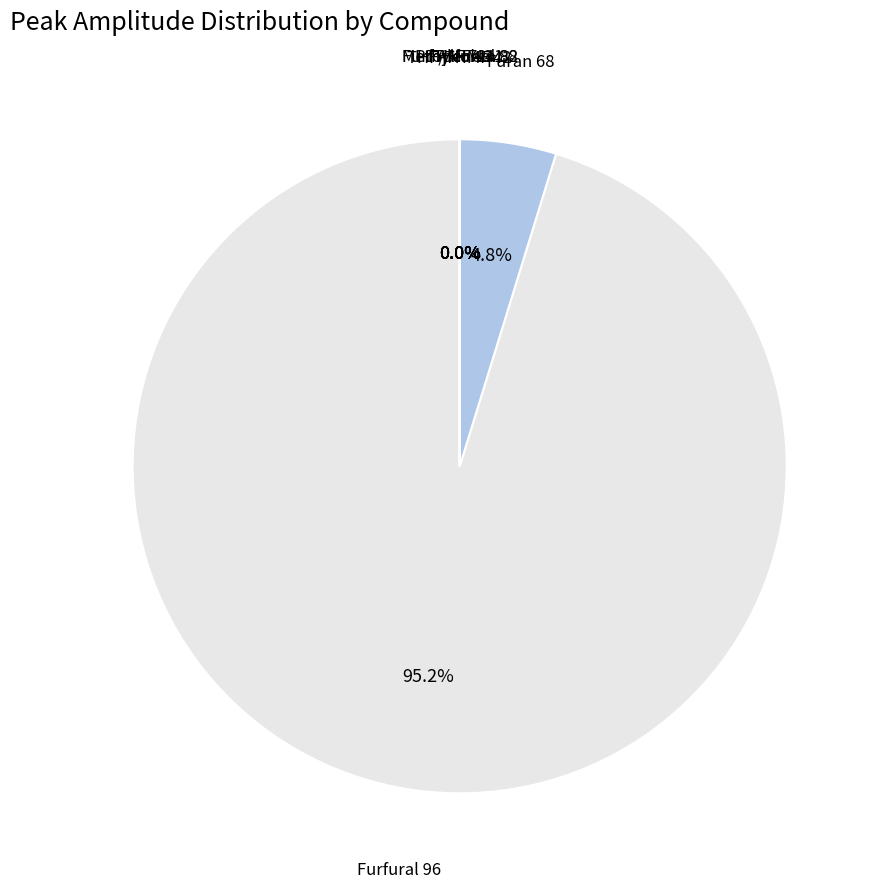

The Propene 41 slice represents 12% of the pie. True or false?

False